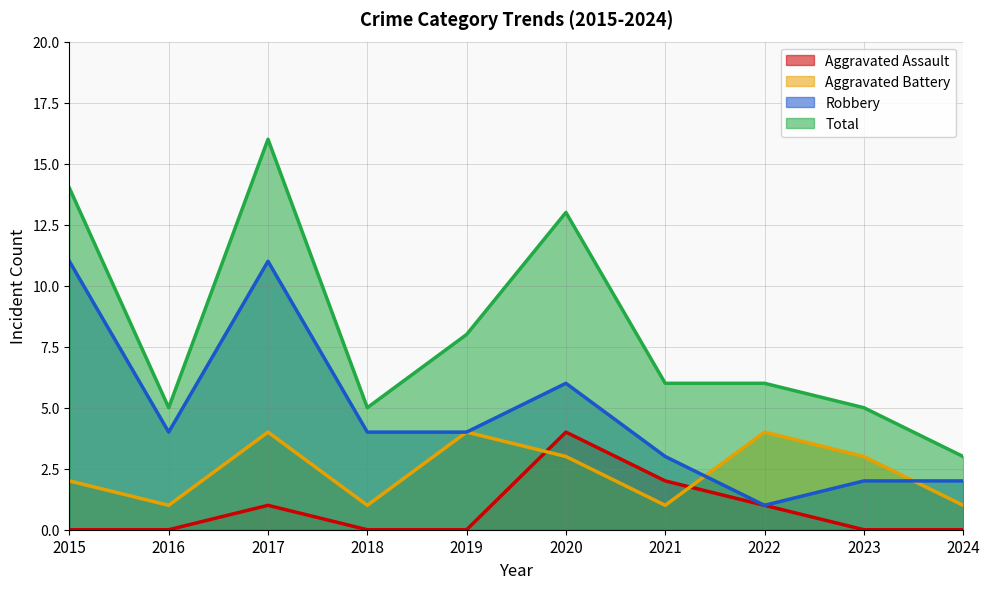

Count the Robbery values in the range 2 to 6.

7